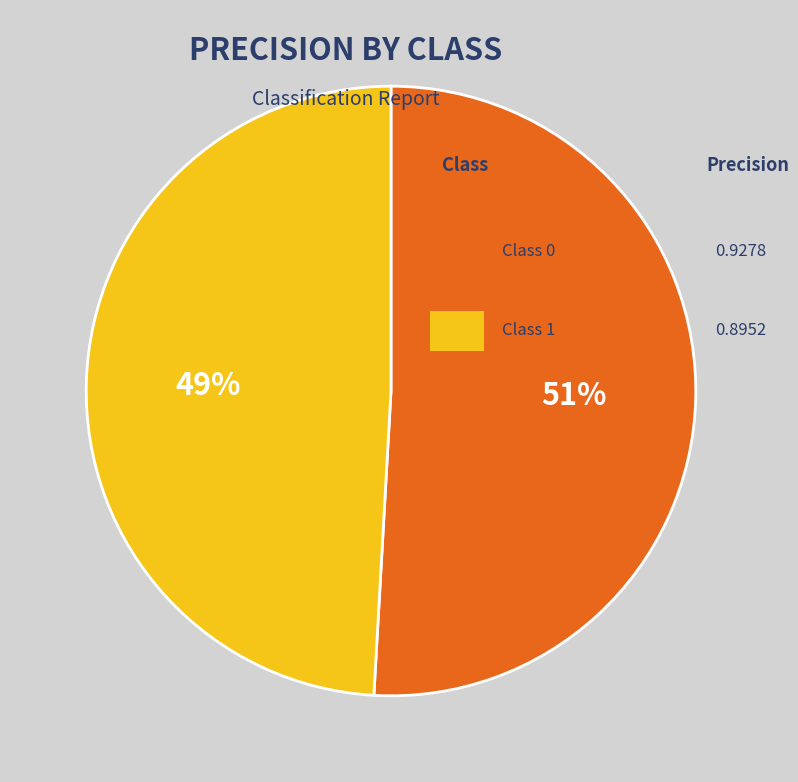

Does any single category account for the majority?

Yes